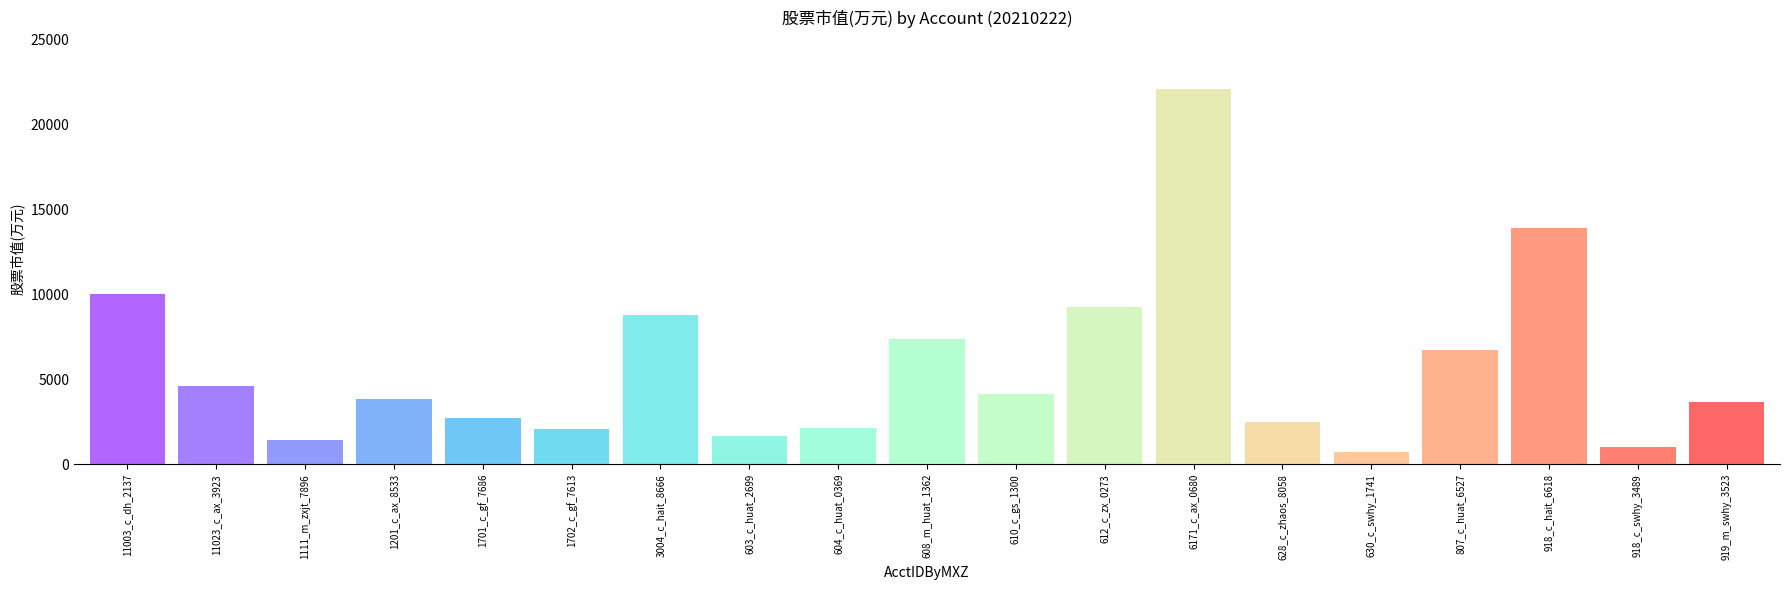

What position from the left is 919_m_swhy_3523?

19